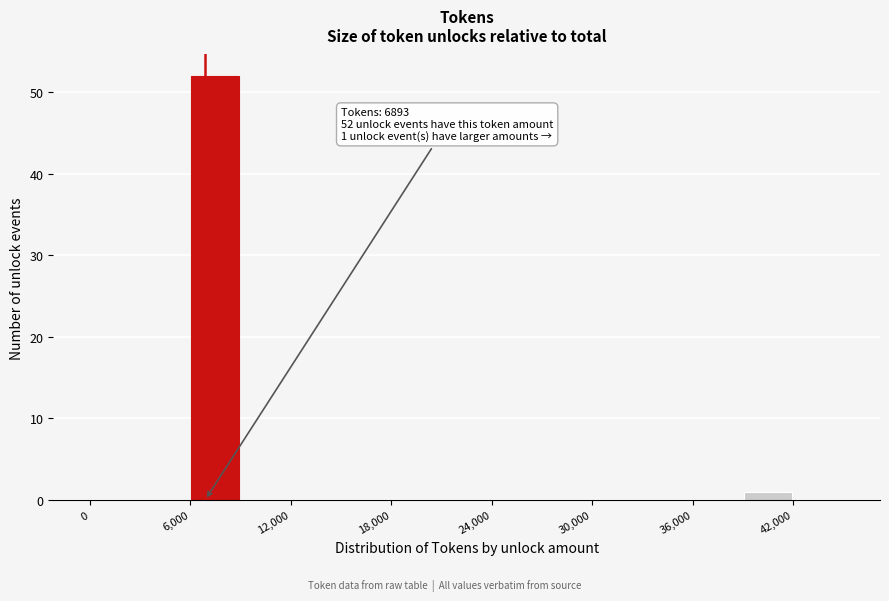

Read against the x-axis, roughly where is the centre of the tallest bar?

8000